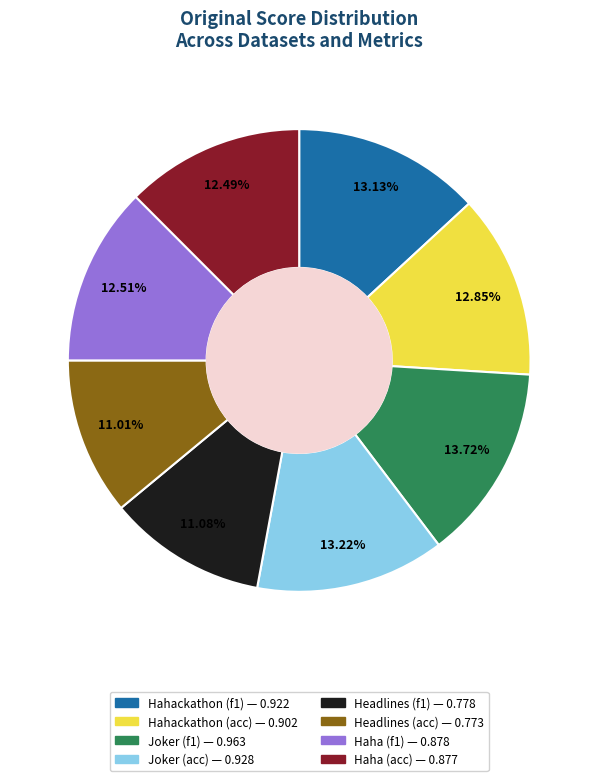

Count the number of slices in the pie.

8